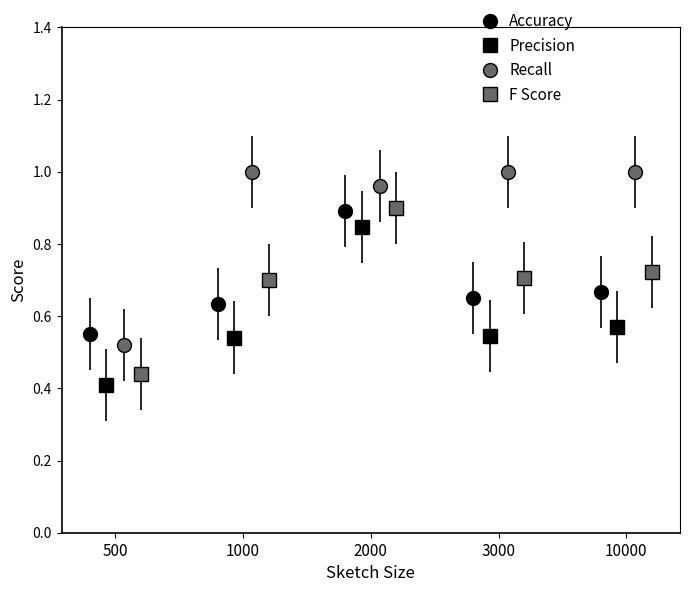

Where is the first local minimum for Recall?

2000